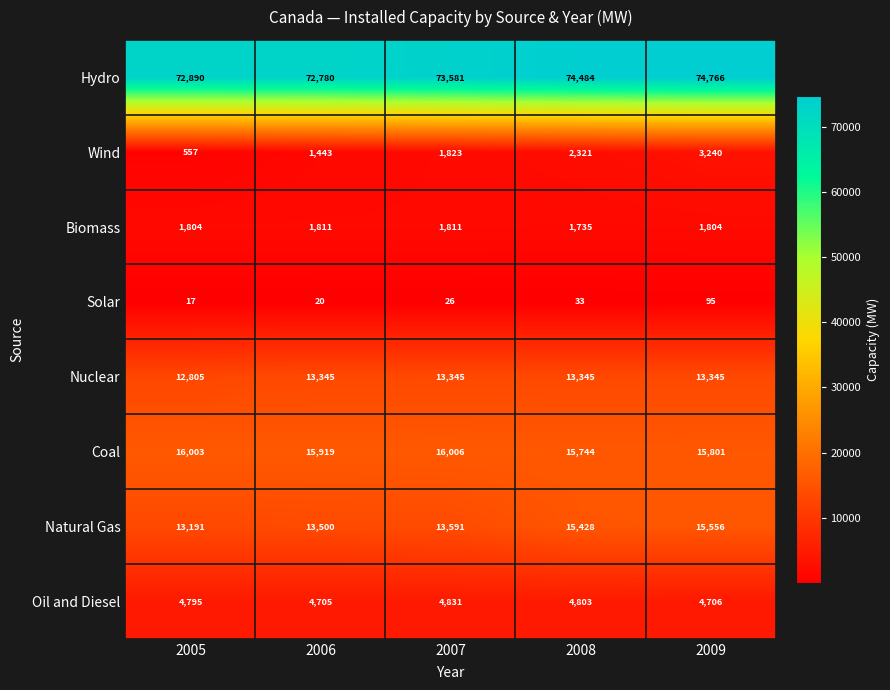

True or false: Oil and Diesel has a value of 4705 at 2006.

True